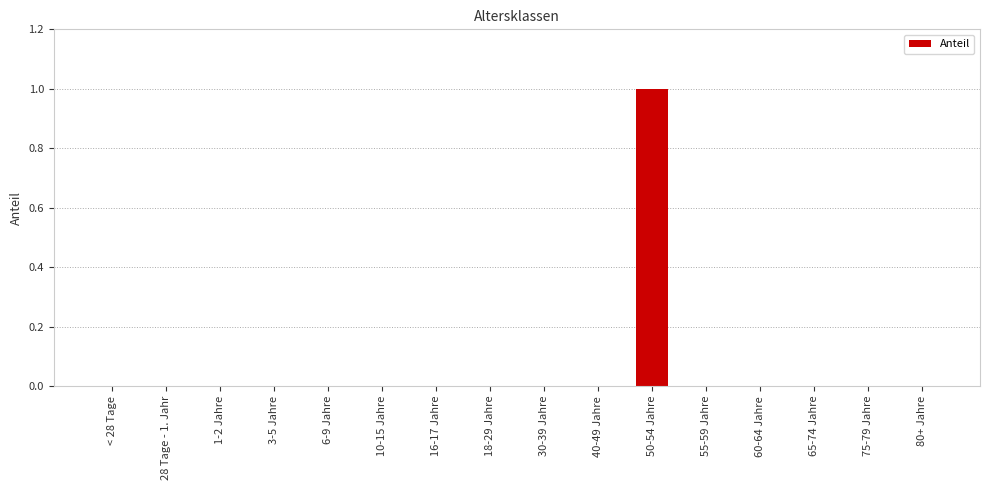

The value at < 28 Tage is 0. True or false?

True